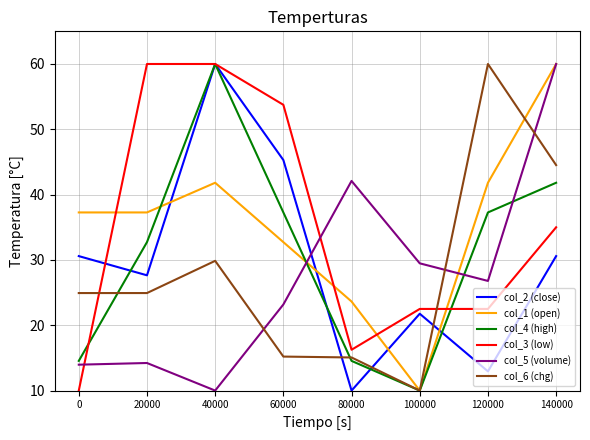

How many lines are shown in the chart?

6